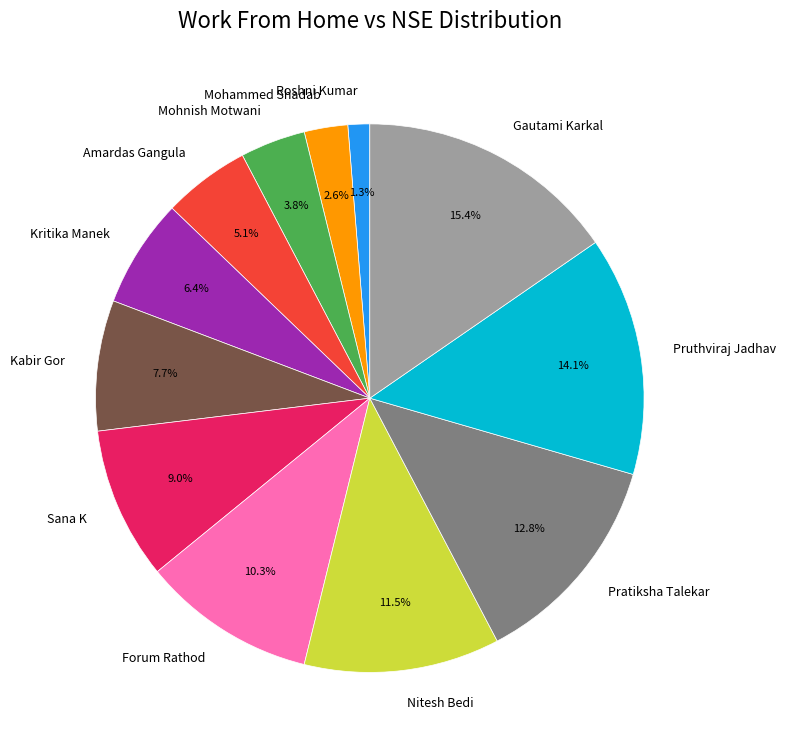

What percentage is NOT represented by Mohammed Shadab?

97.4%